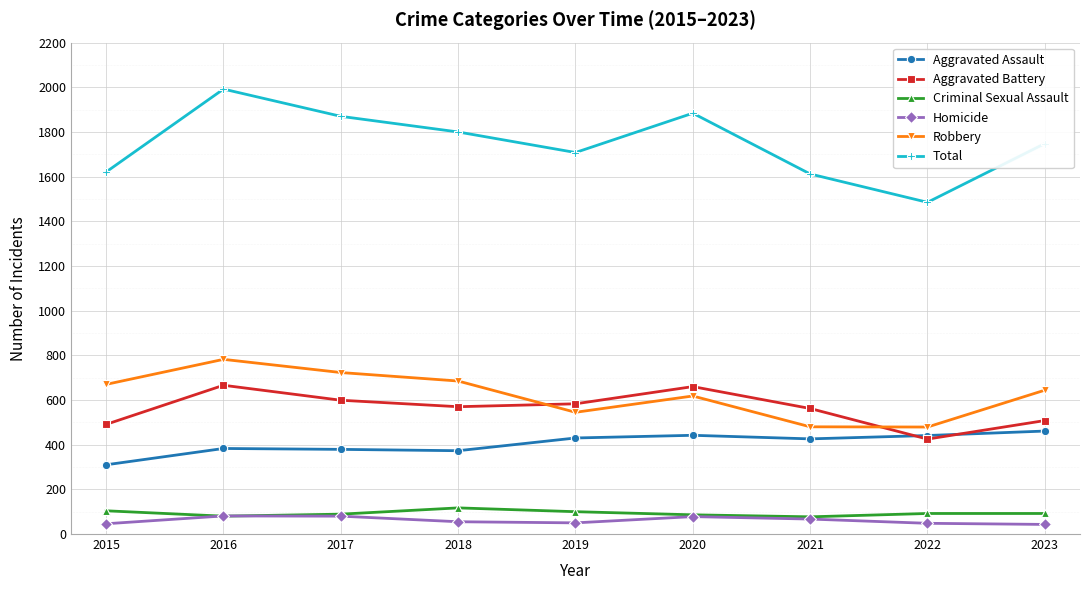

What is the value of the Aggravated Assault point at the 3rd from the left?

379